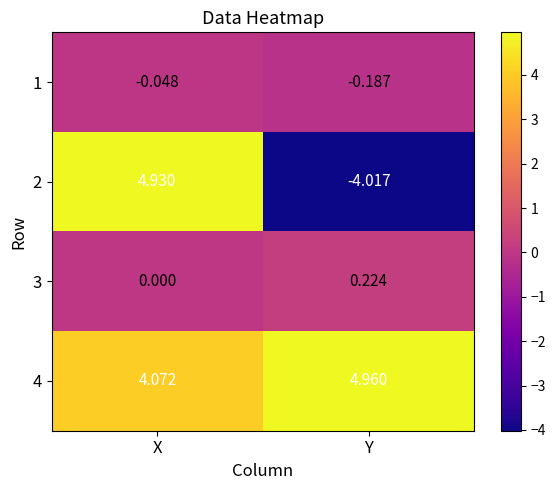

Which label corresponds to the smallest value in the chart?

Y